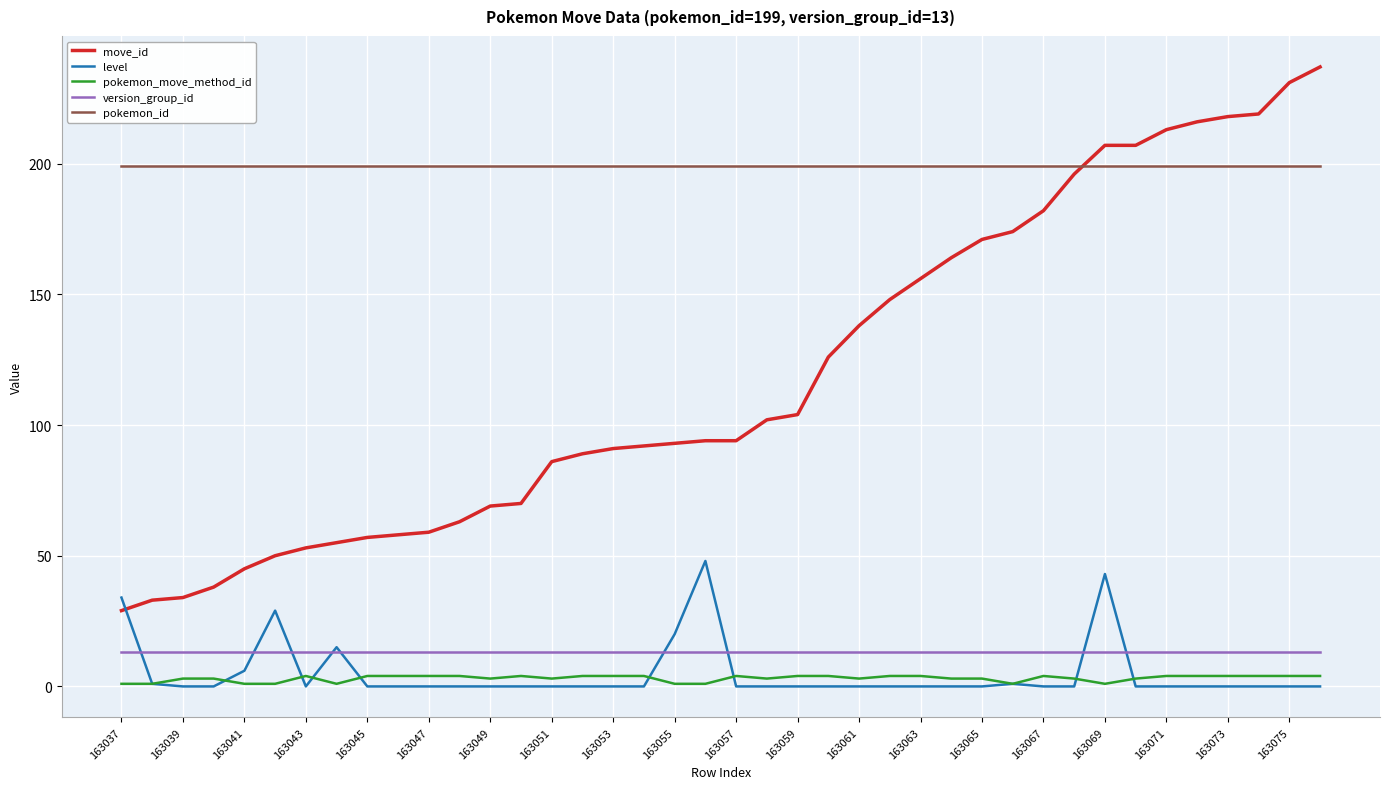

True or false: pokemon_move_method_id and pokemon_id intersect in this chart.

False